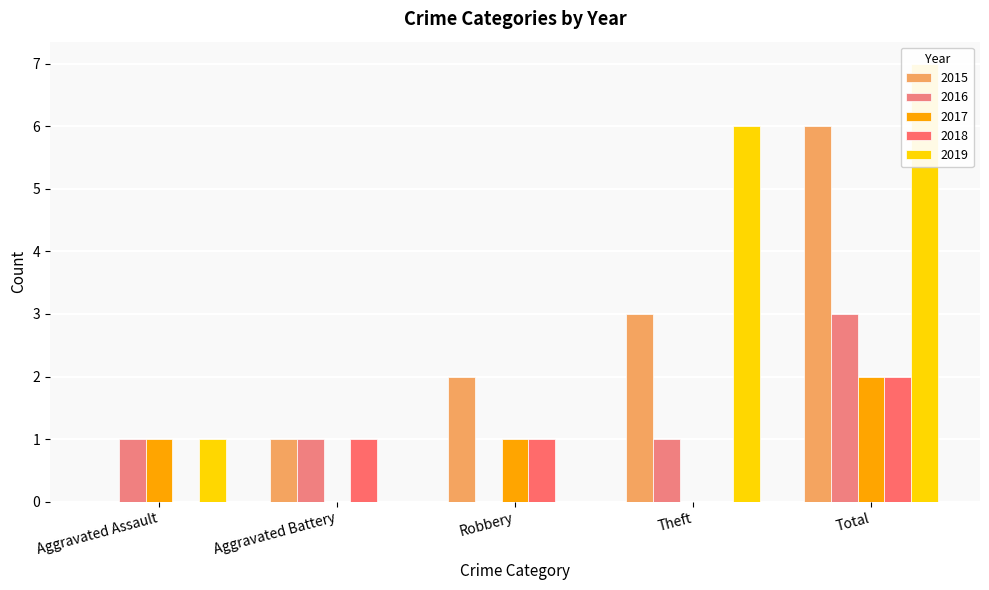

What is the average value of the 2015 series?

2